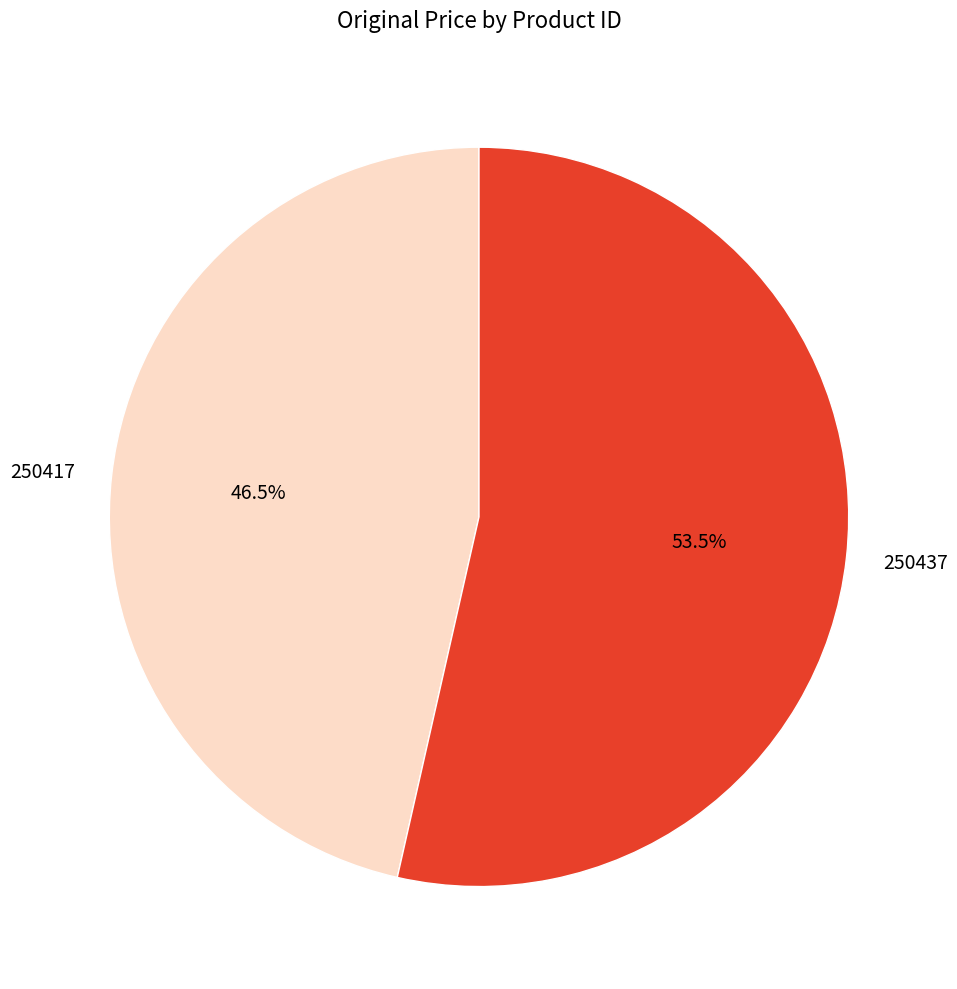

To the nearest percent, what is the combined percentage of 250417 and 250437?

100%